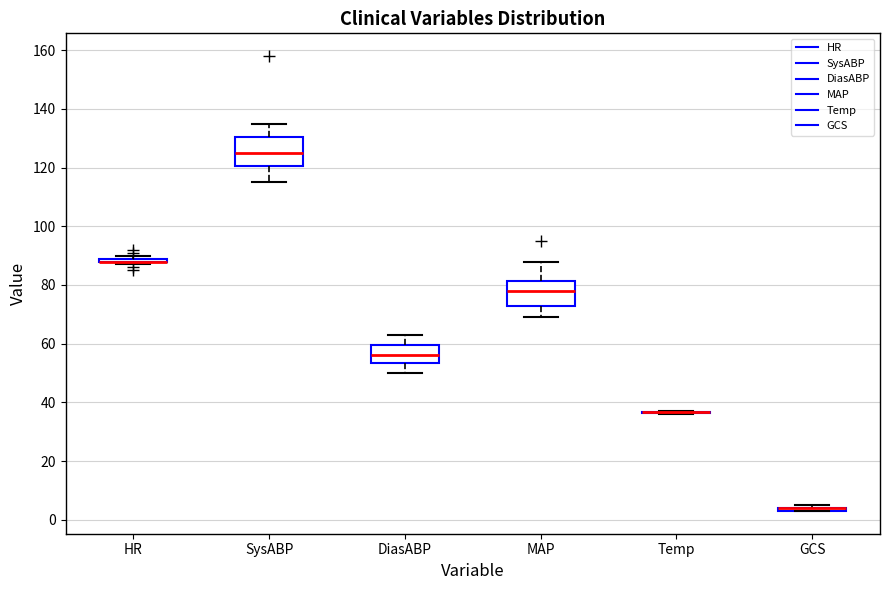

Reading left to right, read every box against the y-axis: the position of its median line, the range the box covers, and the ends of its whiskers. The values are not printed on the chart, so give them approximately, as read against the axis.

HR: box collapsed to a line at 88, whiskers 88 to 90
SysABP: median 126, box 120 to 130, whiskers 116 to 136
DiasABP: median 56, box 54 to 60, whiskers 50 to 64
MAP: median 78, box 74 to 82, whiskers 70 to 88
Temp: box collapsed to a line at 36, whiskers 36 to 38
GCS: box collapsed to a line at 4, whiskers 4 to 6